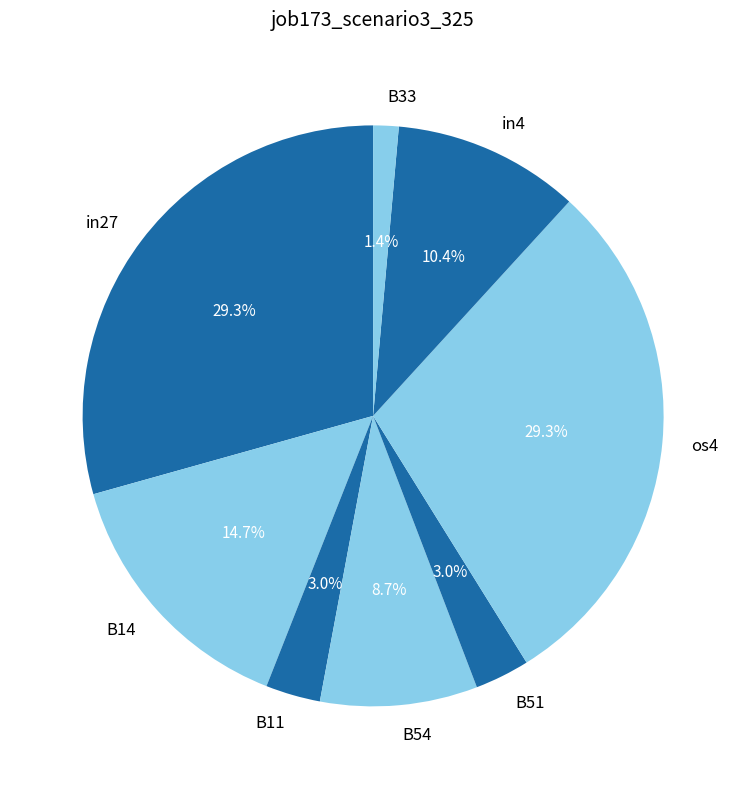

The B54 slice represents 9% of the pie. True or false?

True